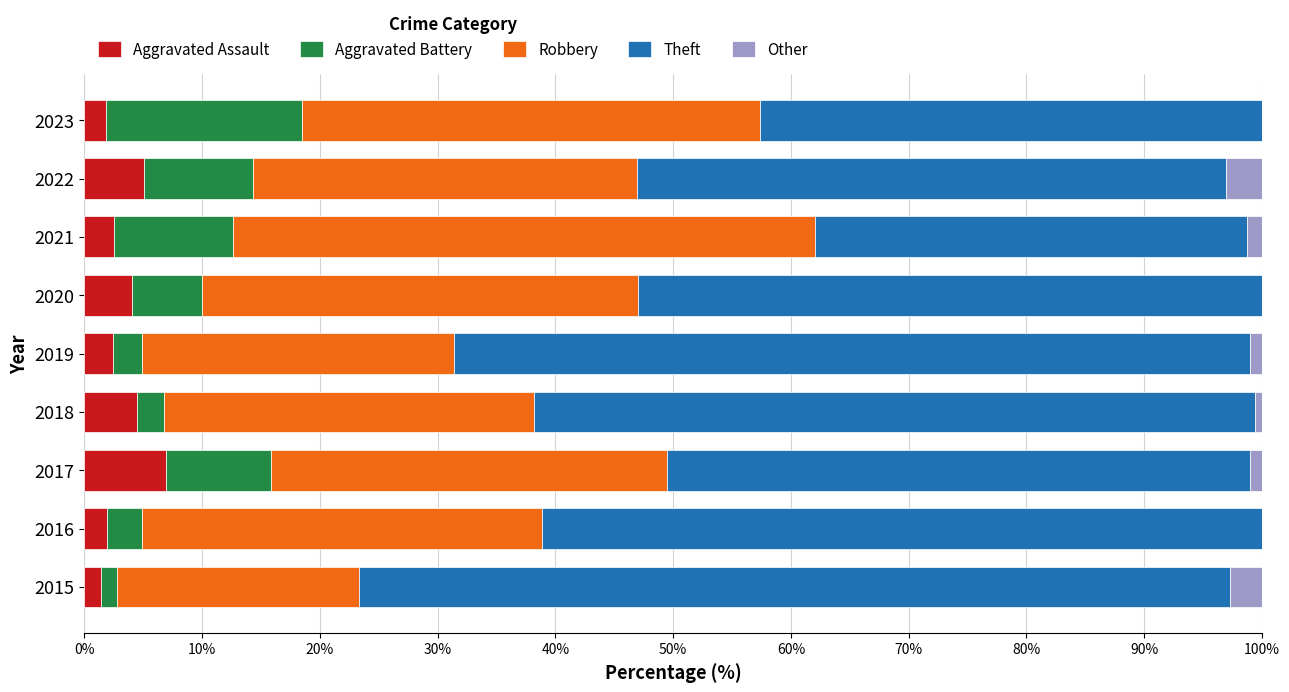

The Aggravated Assault series shows 8.7 at 2022. True or false?

False